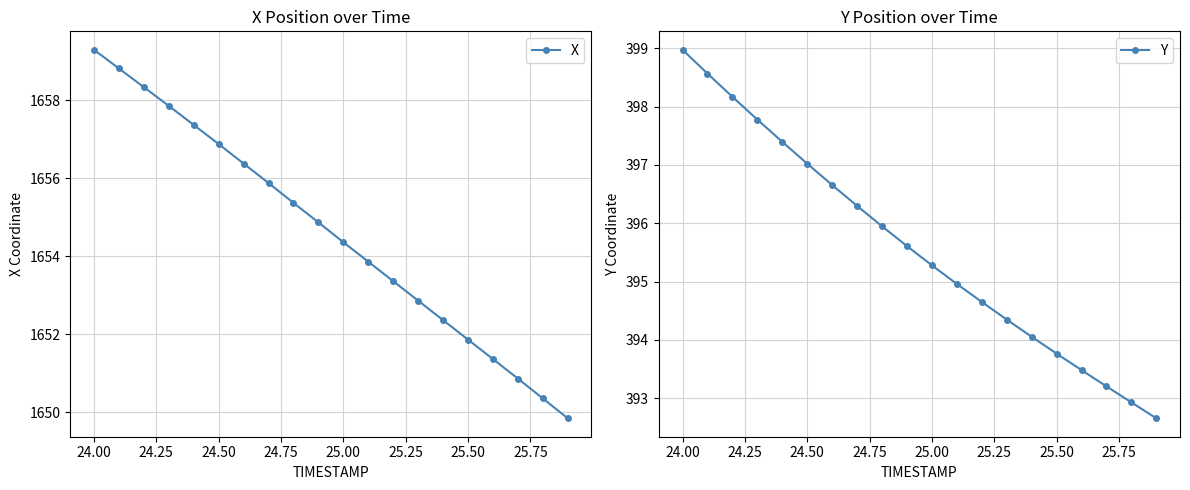

Which series has the largest range (max minus min)?

X